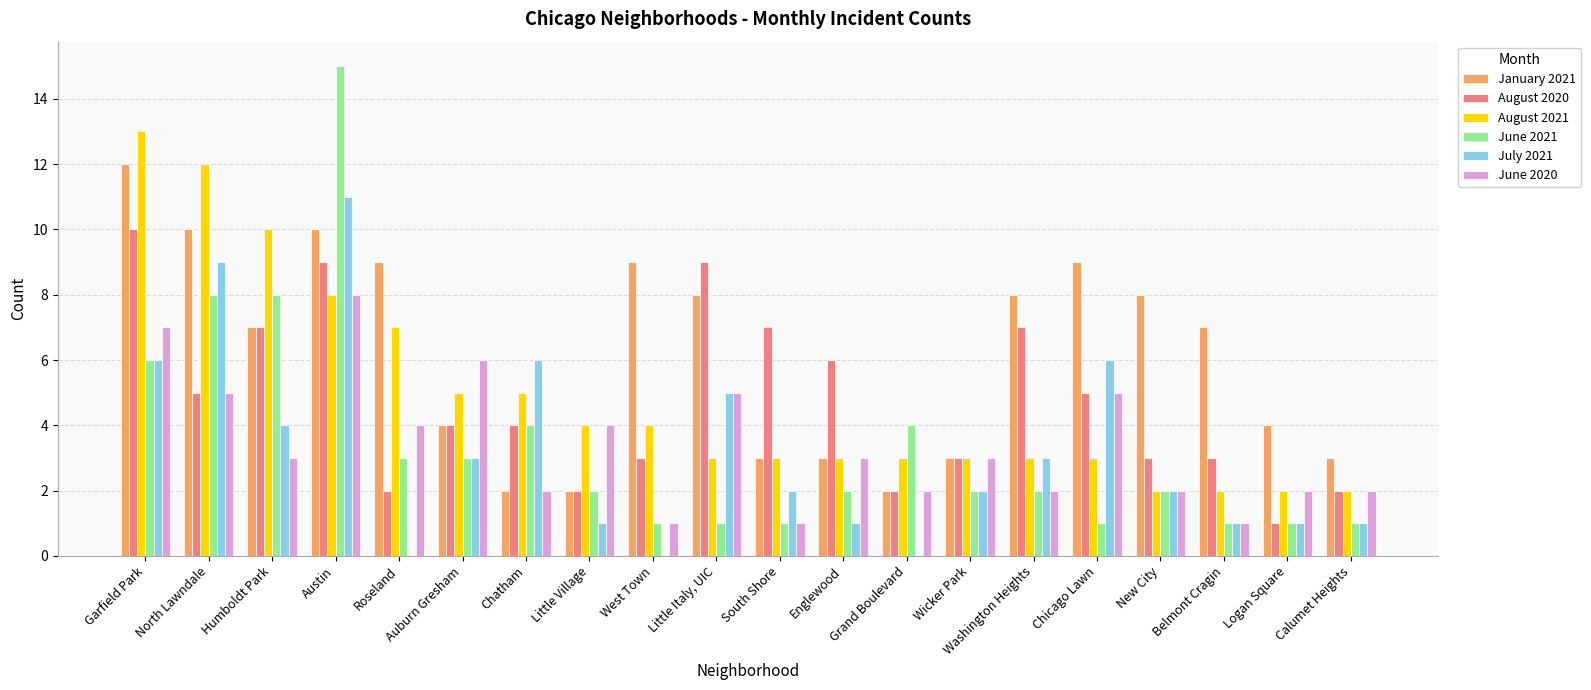

Is the value of August 2020 at New City greater than the value of June 2021 at Chicago Lawn?

Yes